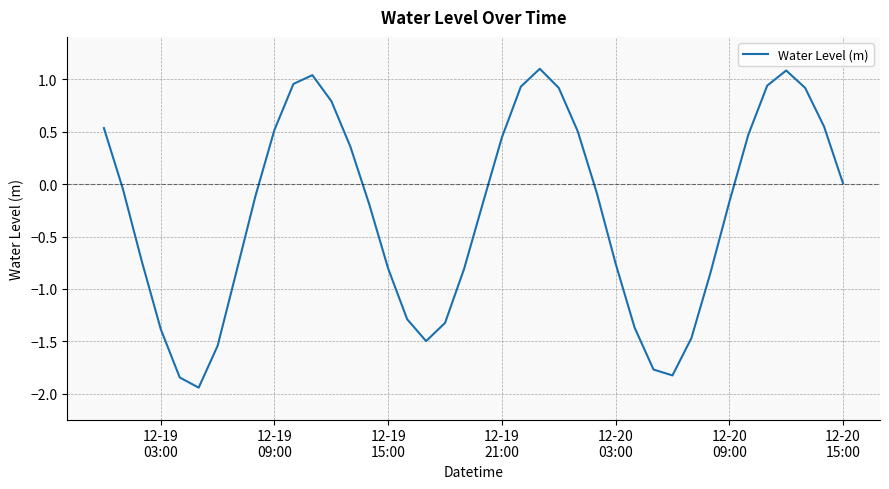

What is the maximum value shown in the chart?

1.1